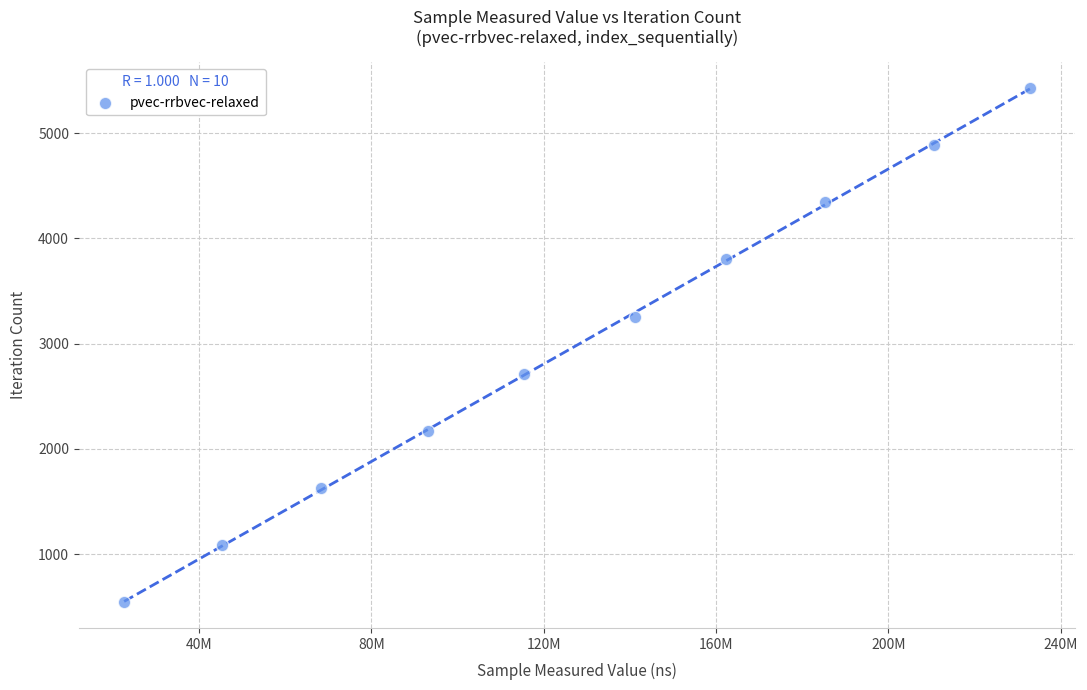

What is the range of Y values (max minus min)?

4887